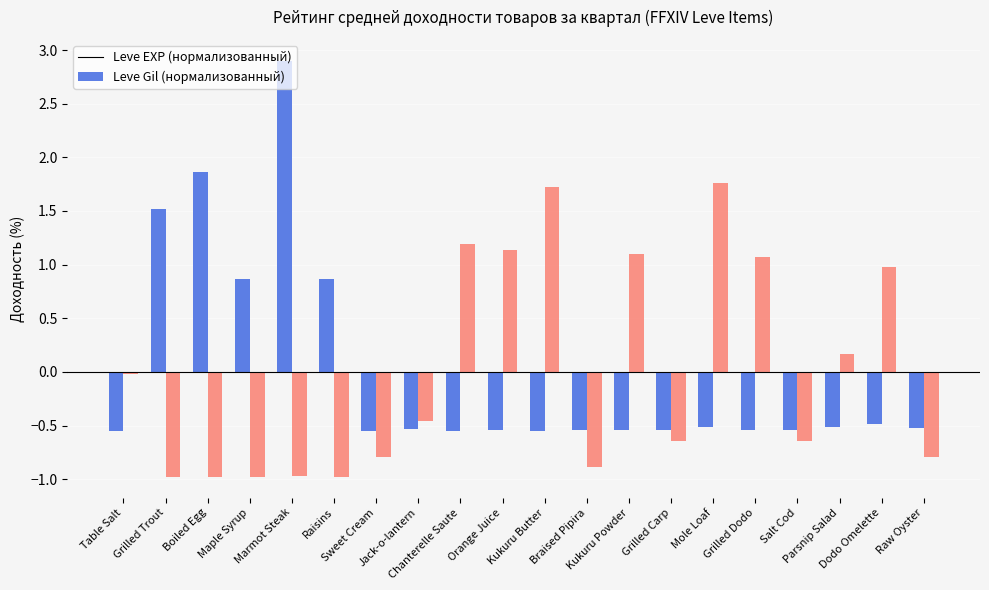

At which category is the sum across all series the highest?

Marmot Steak